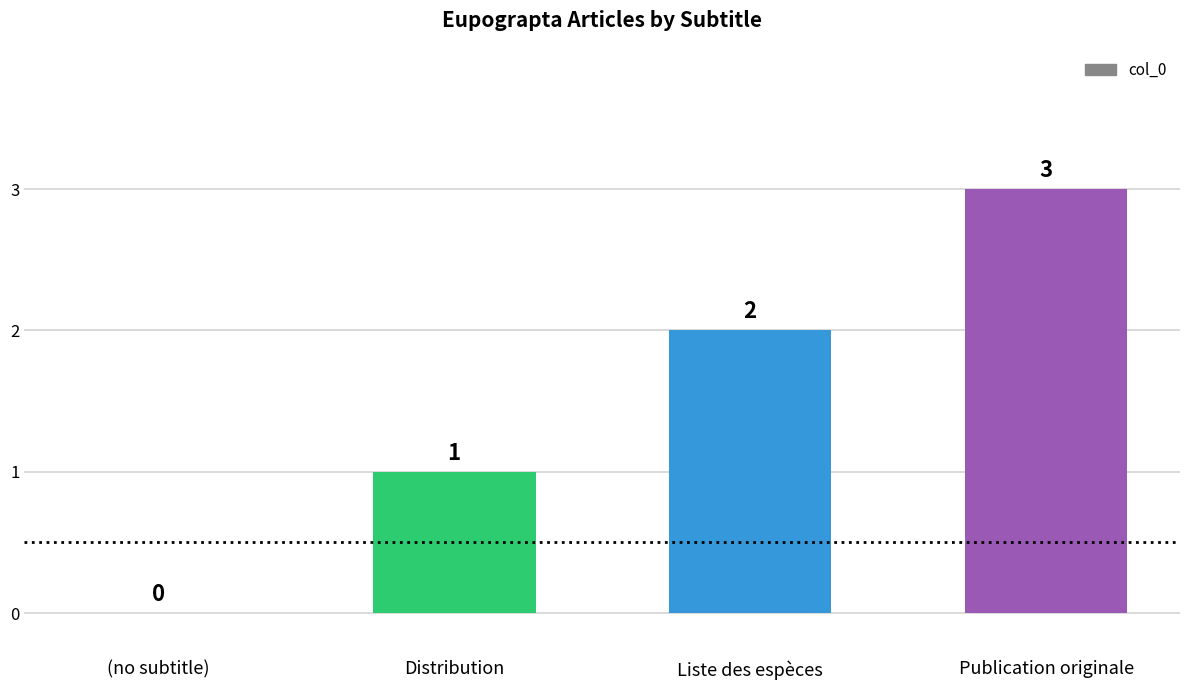

Reading right to left, what are all the values shown in this chart?

3	2	1	0